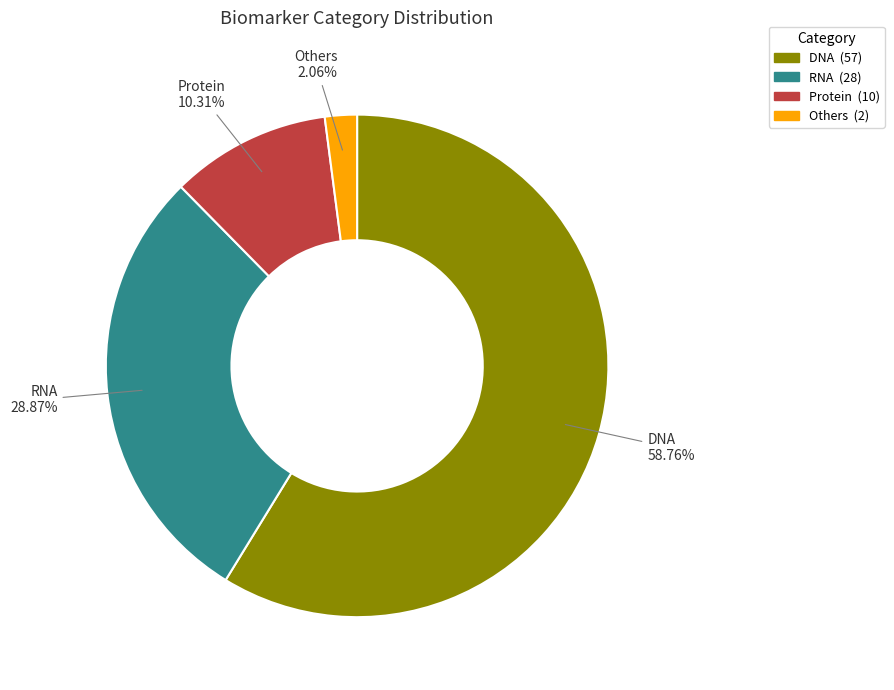

Is it true that DNA is 72% of the pie?

False